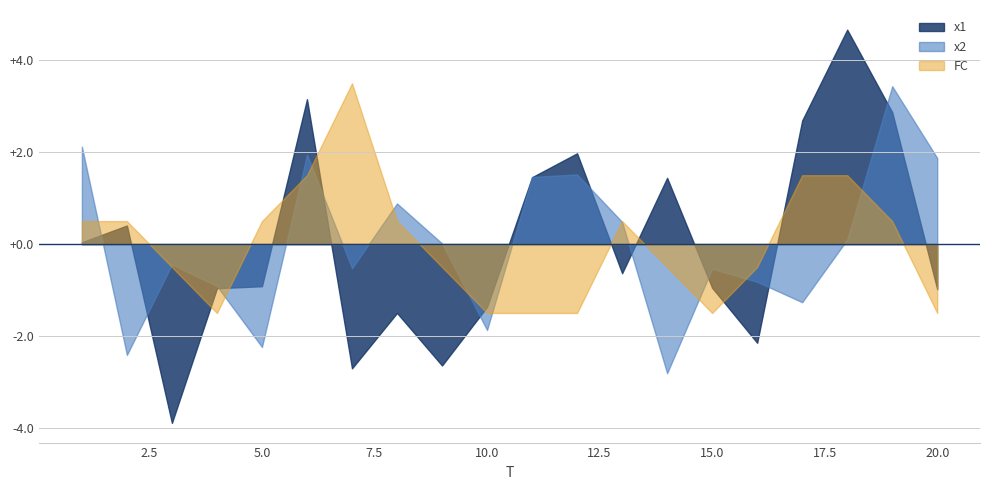

After their last crossing, which series has the higher values: x1 or FC?

x1